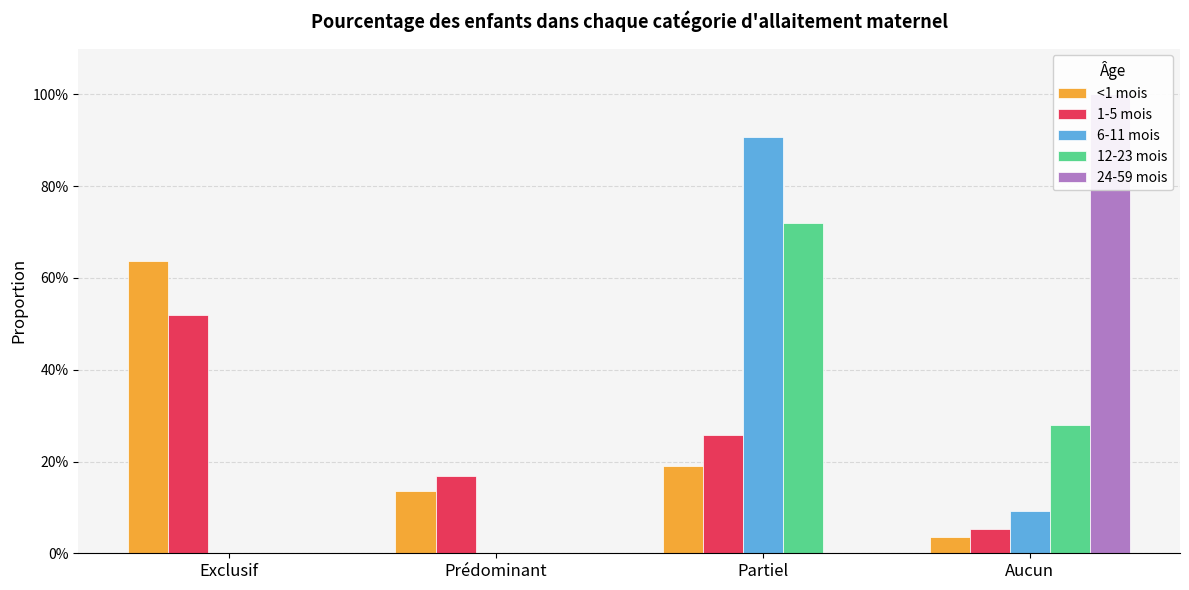

Reading left to right, extract all data points from this chart.

<1 mois: 0.6	0.1	0.2	0.0
1-5 mois: 0.5	0.2	0.3	0.1
6-11 mois: 0.0	0.0	0.9	0.1
12-23 mois: 0.0	0.0	0.7	0.3
24-59 mois: 0.0	0.0	0.0	1.0